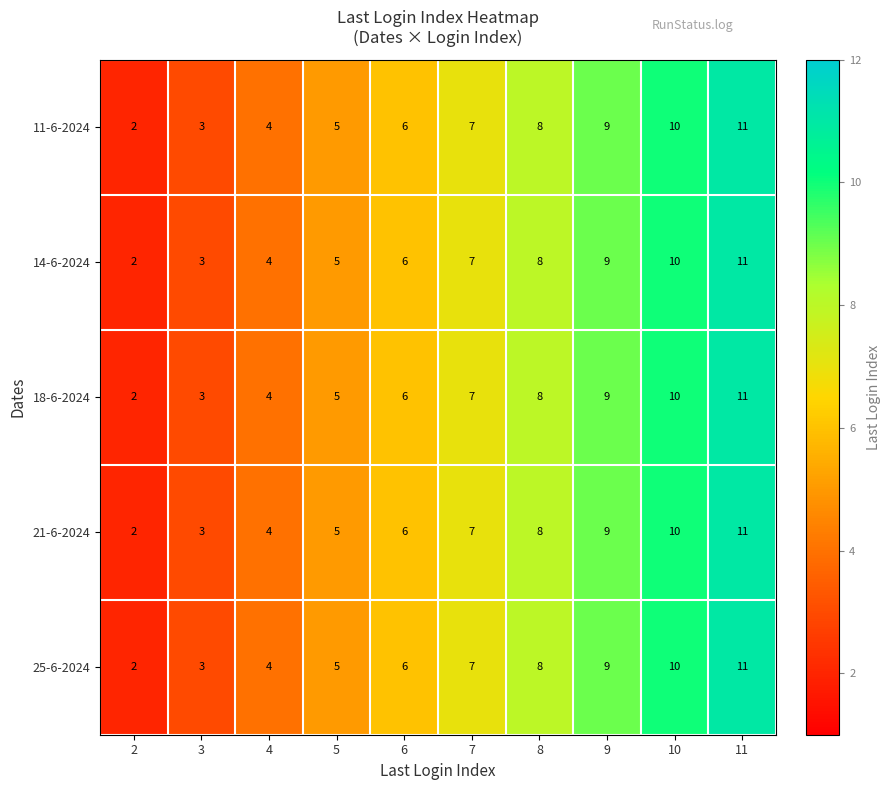

At which category does the chart reach its peak across all series?

11